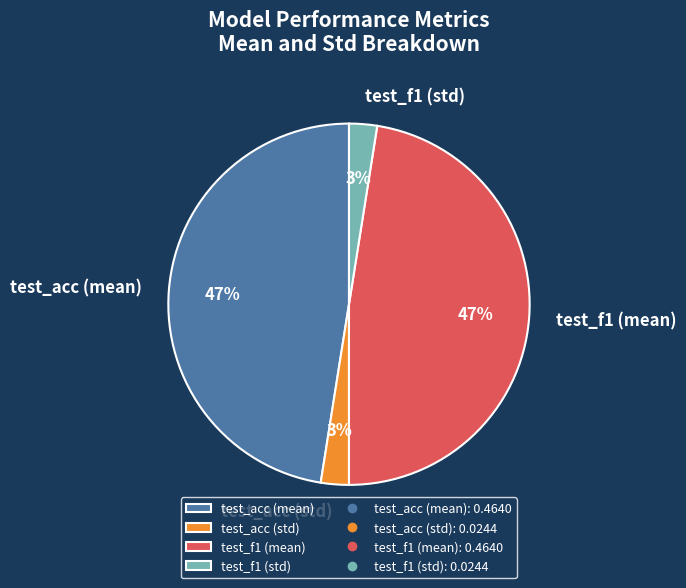

The test_f1 (mean) slice represents 47% of the pie. True or false?

True